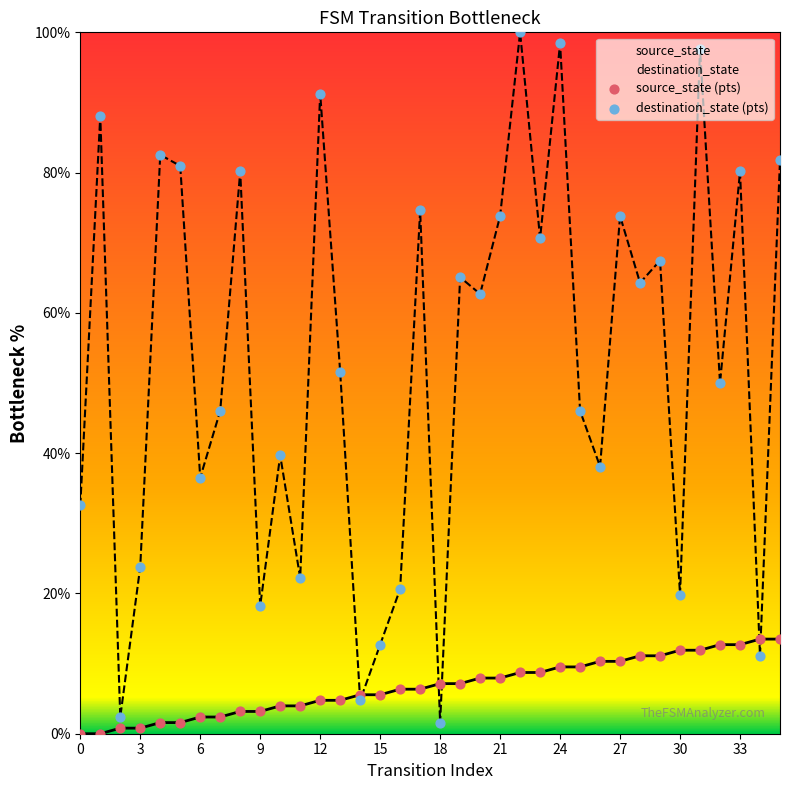

Is the value of destination_state (pts) at 16 greater than the value of source_state (pts) at 24?

Yes